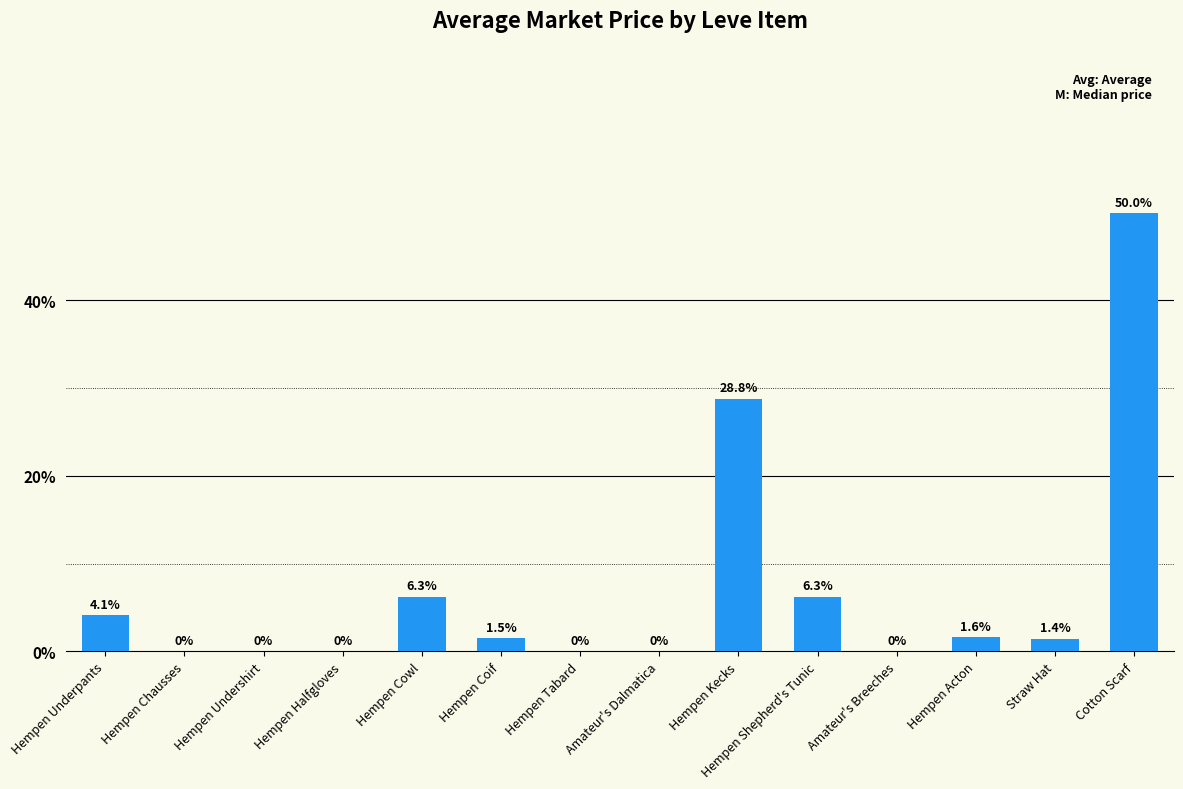

Which has a higher value, Hempen Chausses or Hempen Underpants?

Hempen Underpants